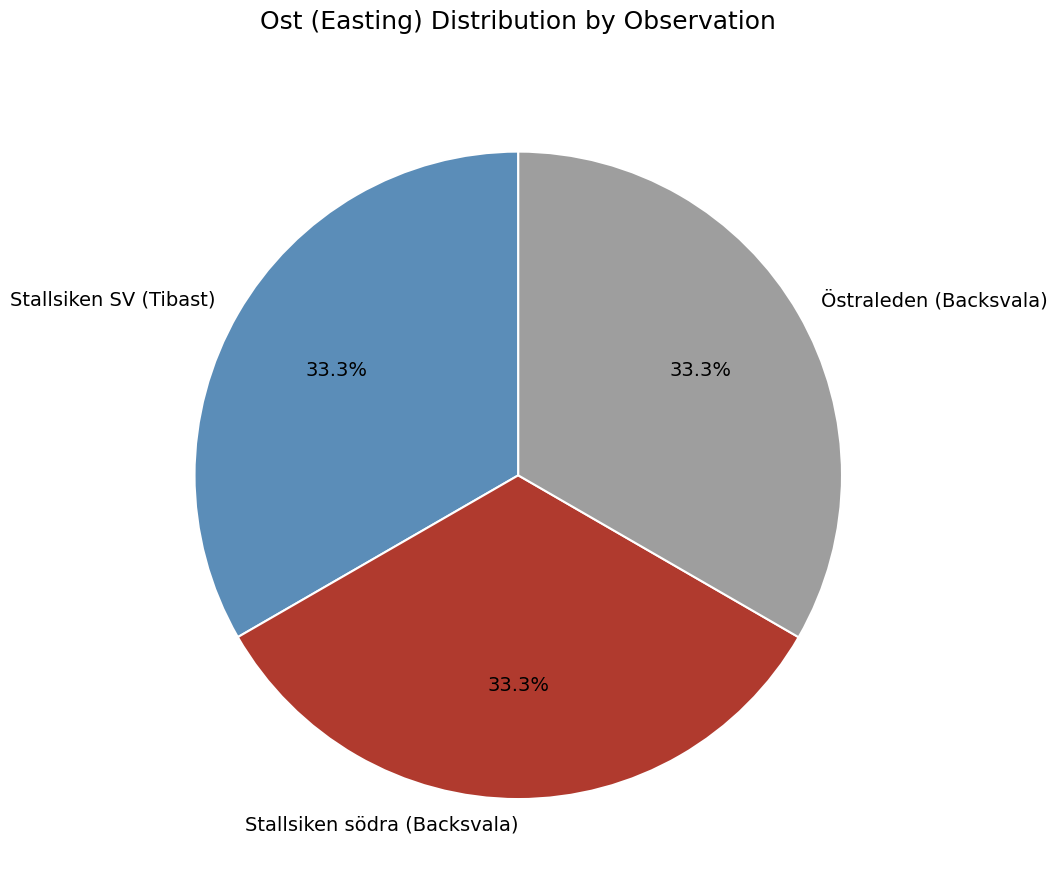

What is the ratio of the value at Stallsiken SV (Tibast) to the value at Östraleden (Backsvala)?

1.0